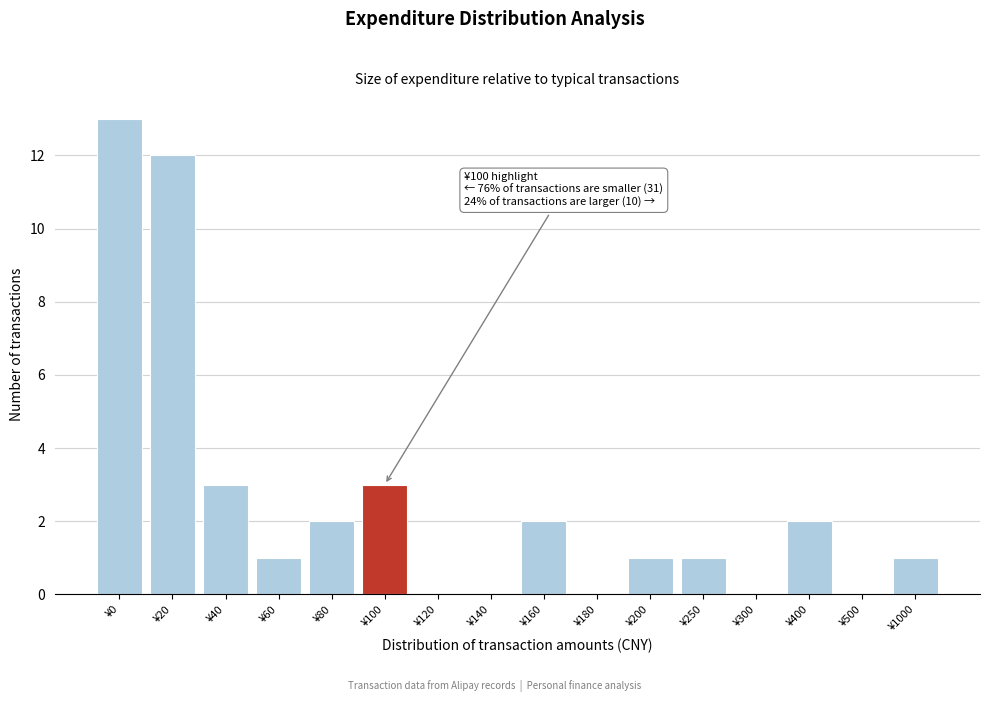

Reading left to right, what are all the values shown in this chart?

¥0=13	¥20=12	¥40=3	¥60=1	¥80=2	¥100=3	¥120=0	¥140=0	¥160=2	¥180=0	¥200=1	¥250=1	¥300=0	¥400=2	¥500=0	¥1000=1